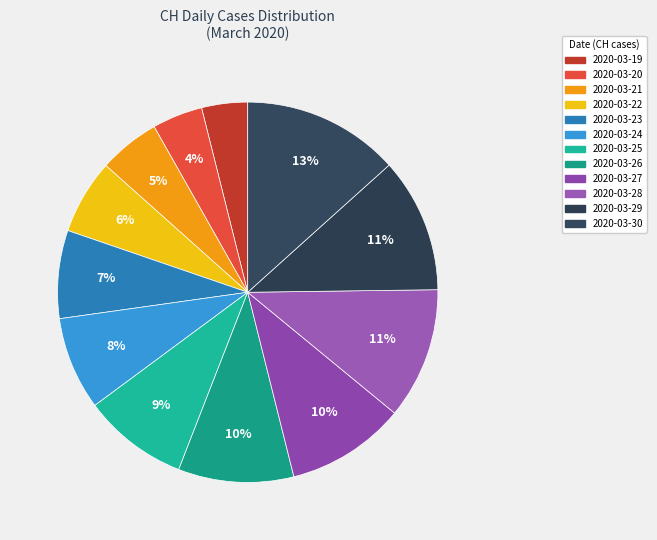

To the nearest percent, what is the difference between the 2020-03-26 and 2020-03-19 slice percentages?

6%